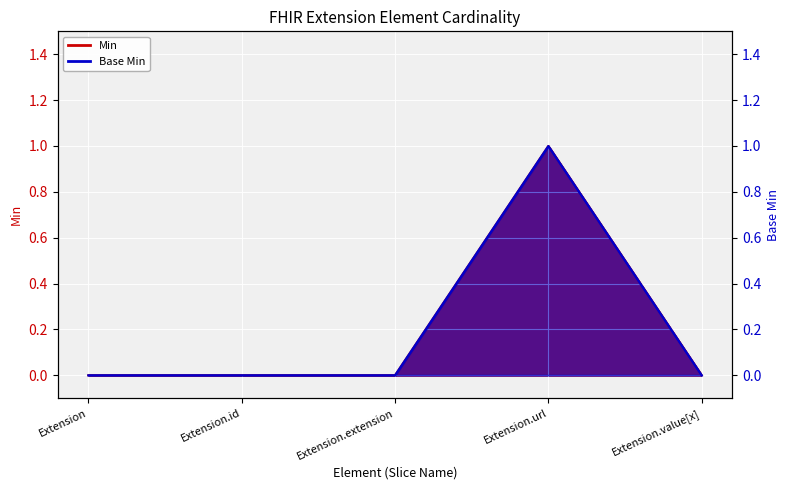

How many lines are shown in the chart?

2